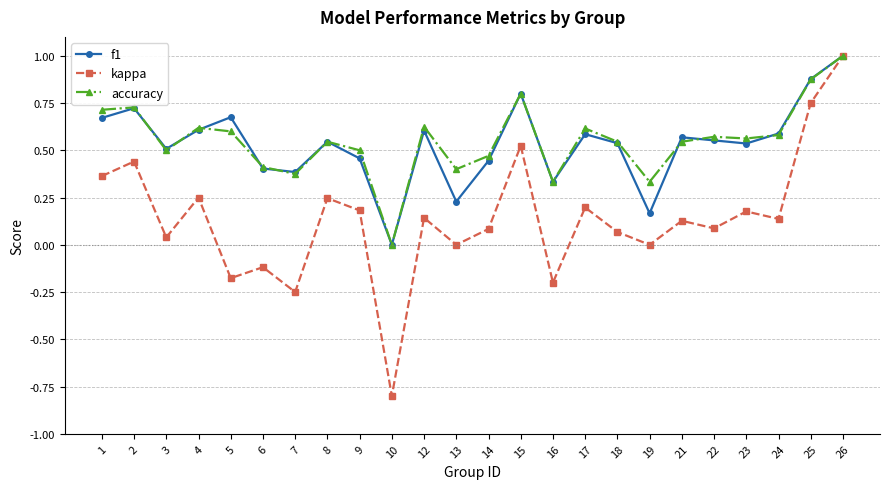

True or false: f1 has a value of 0.5 at 23.

True